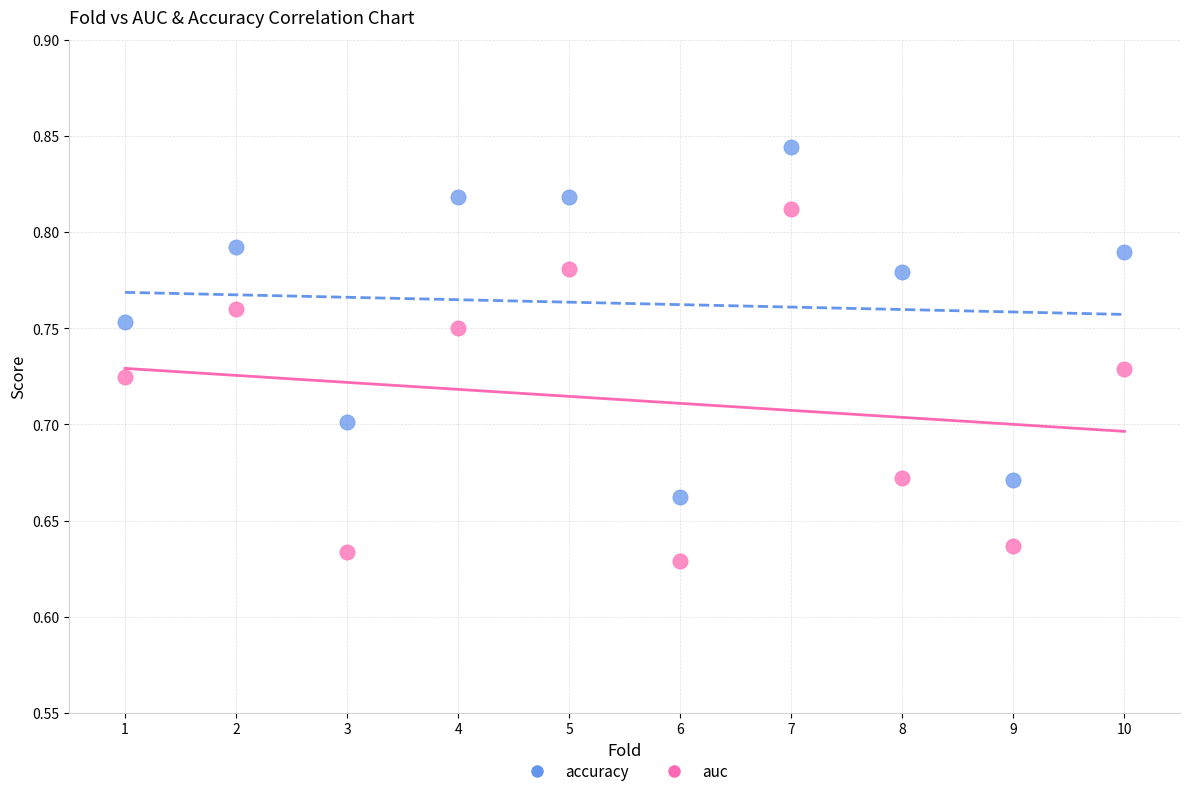

Which series contains the highest Y value?

accuracy